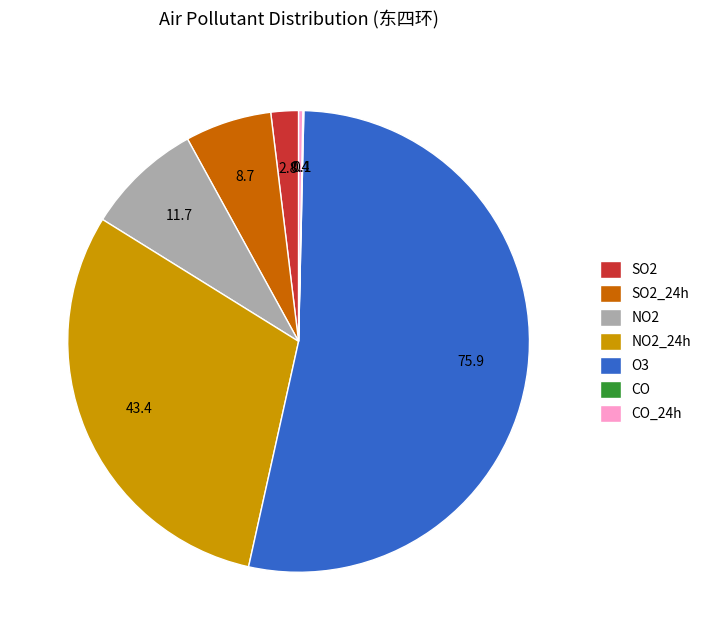

Between SO2_24h and SO2, which is larger?

SO2_24h